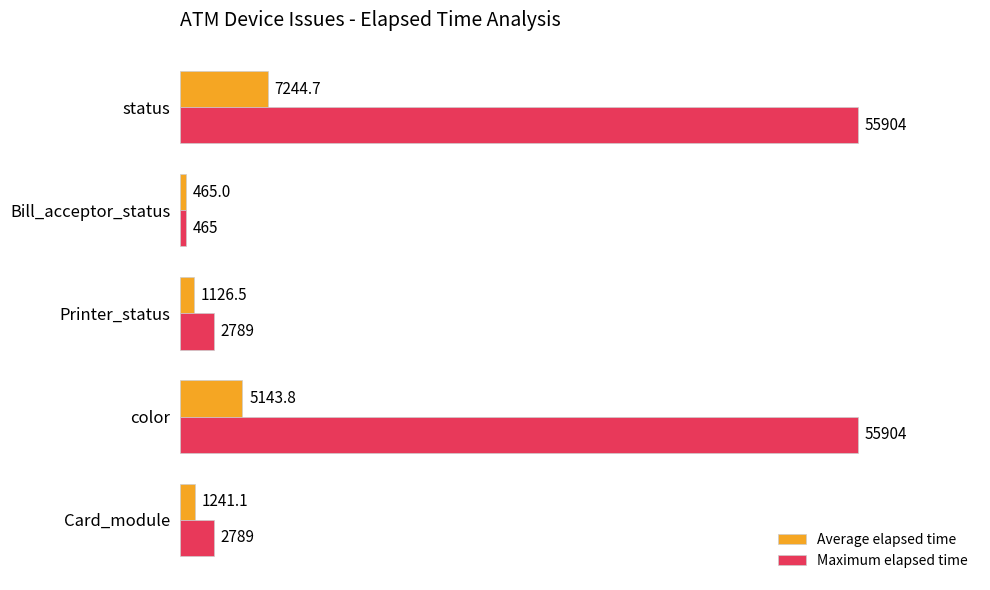

What is the difference between the maximum and minimum values in the Maximum elapsed time series?

55439.0